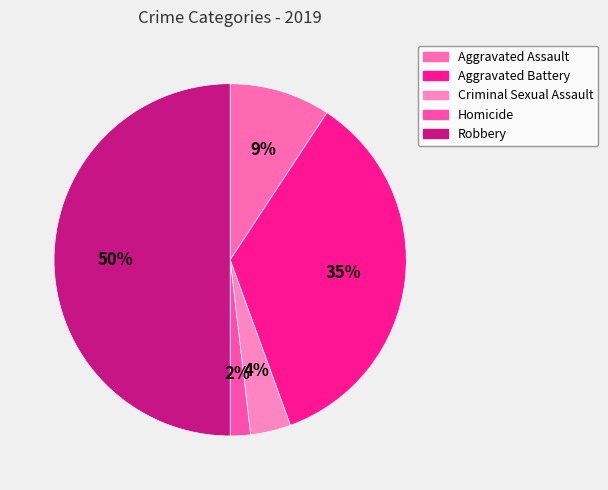

How many slices are in this pie chart?

5